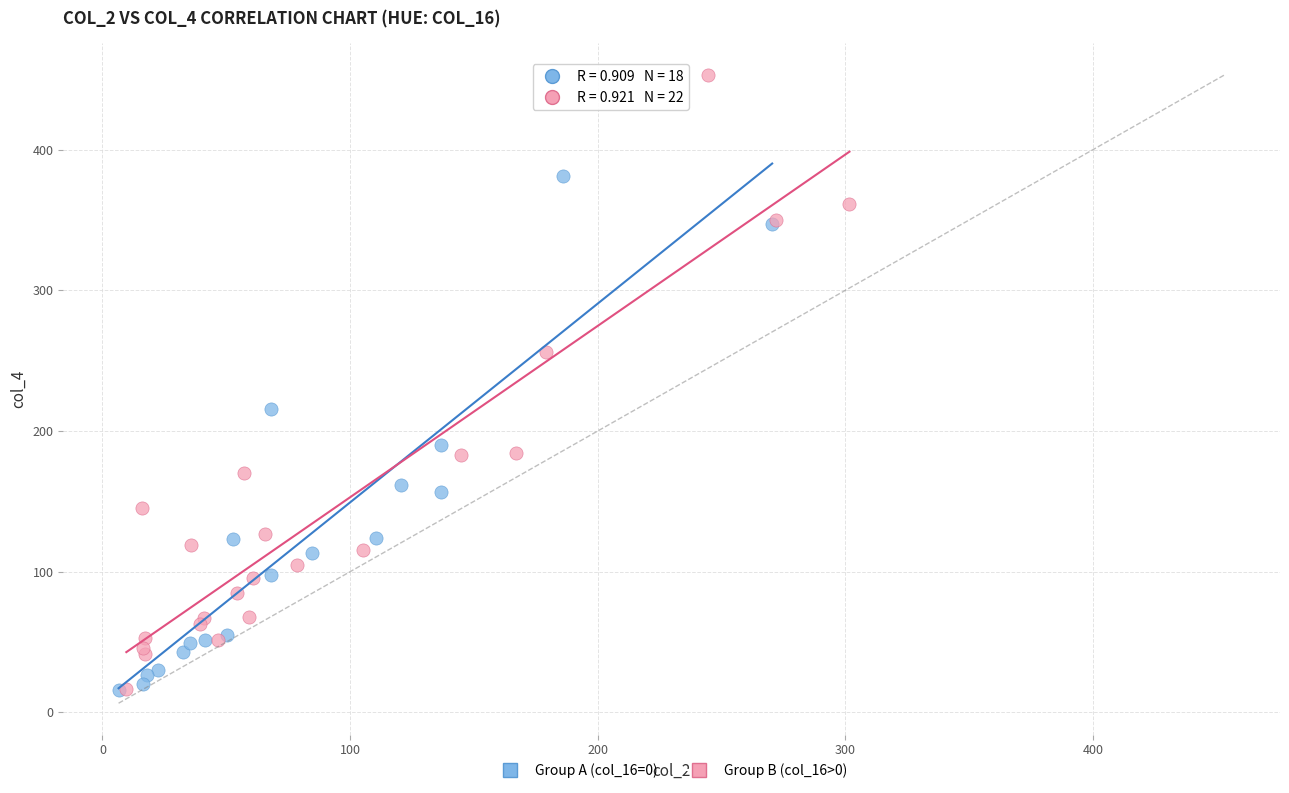

What are all the series names shown in the legend?

Group A (col_16=0), Group B (col_16>0)